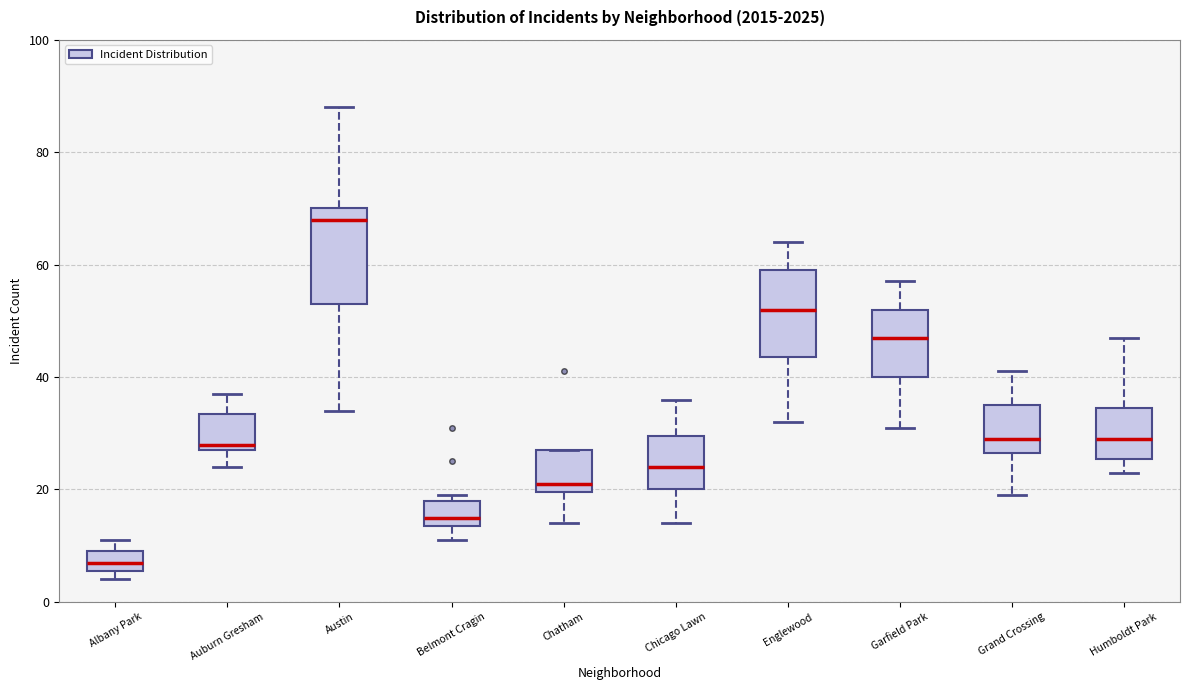

Where is the lower edge of the box for Grand Crossing on the y-axis? The values are not printed on the chart, so give them approximately, as read against the axis.

26